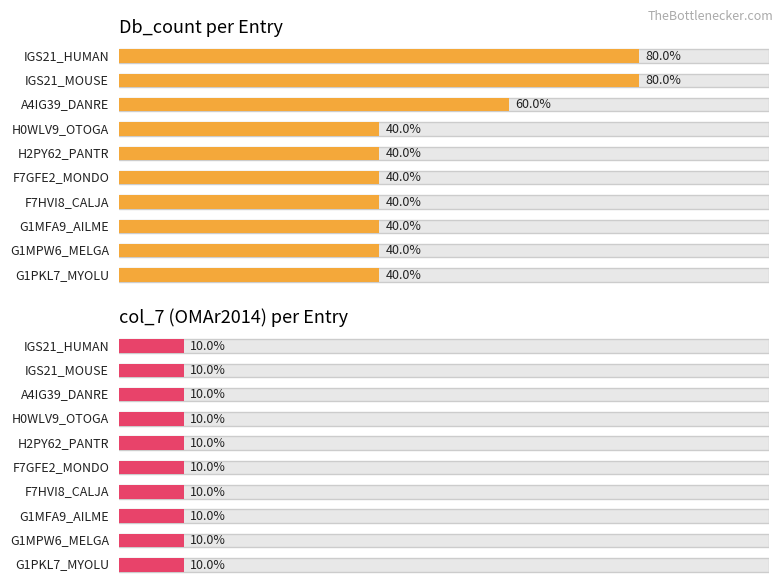

List the series in order of their peak value, lowest first.

col_7, Db_count